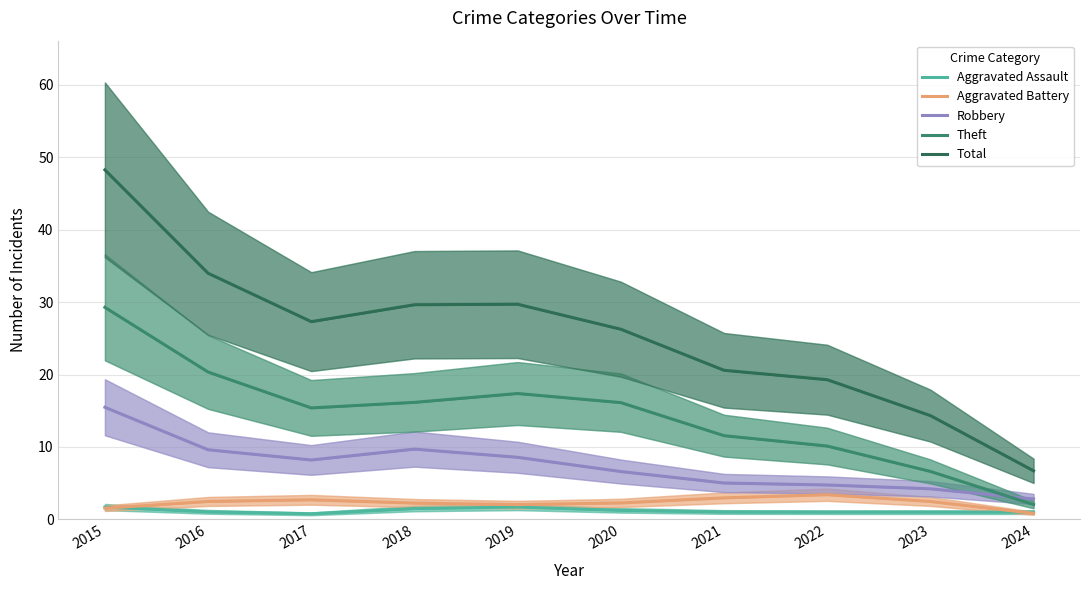

What is the total value across all series at 2017?

54.4